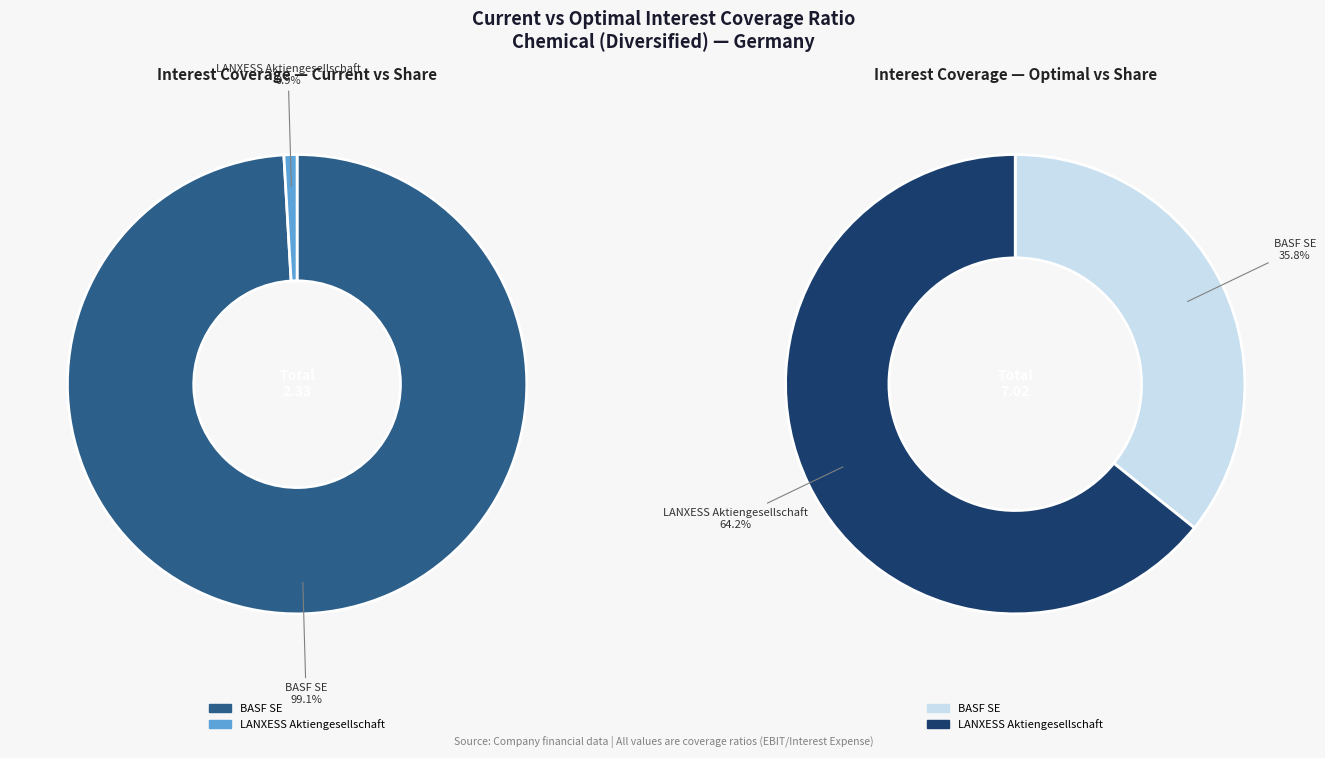

Is it true that LANXESS Aktiengesellschaft (XTRA:LXS) is 1% of the pie?

True